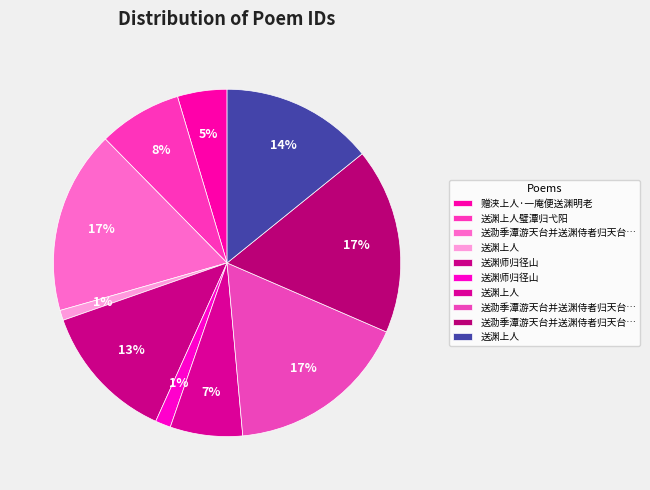

Count the number of slices in the pie.

10